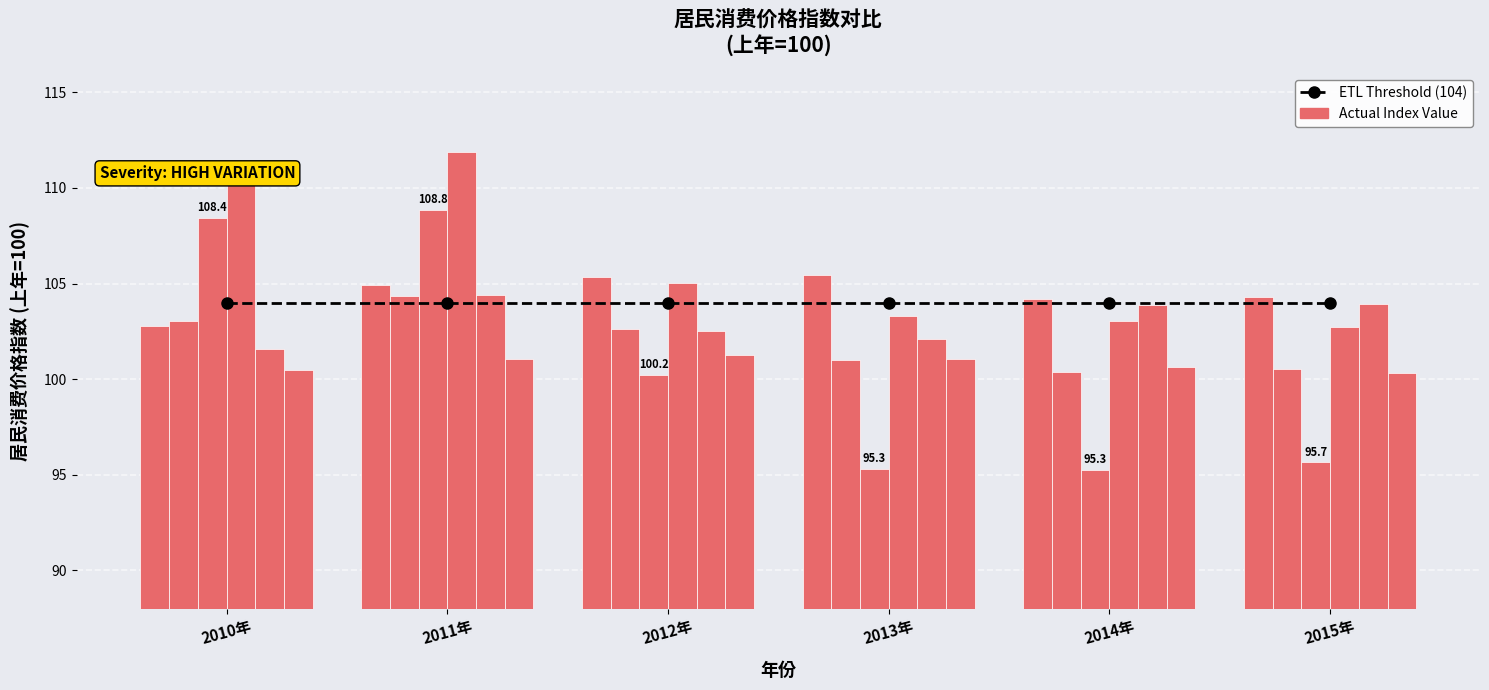

How many bars are there in each group?

6